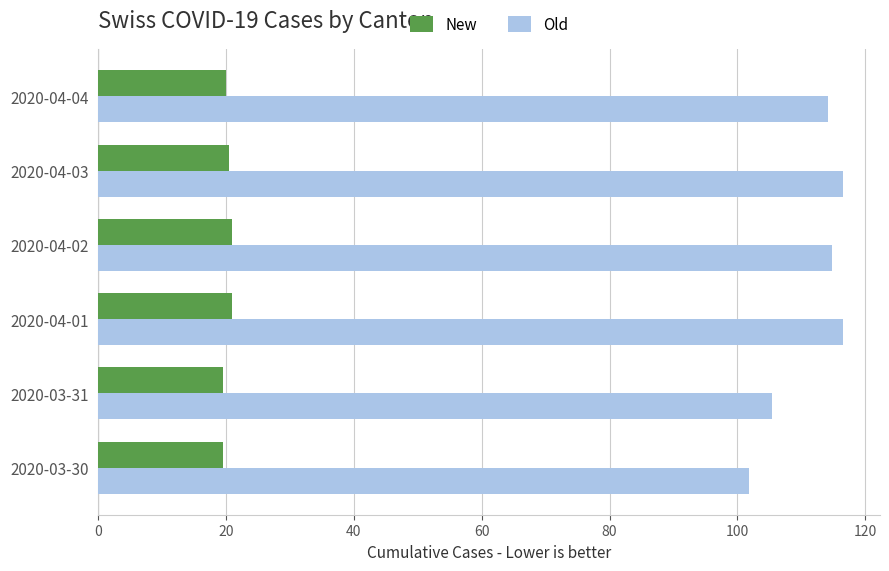

Count the number of categories in the chart.

6